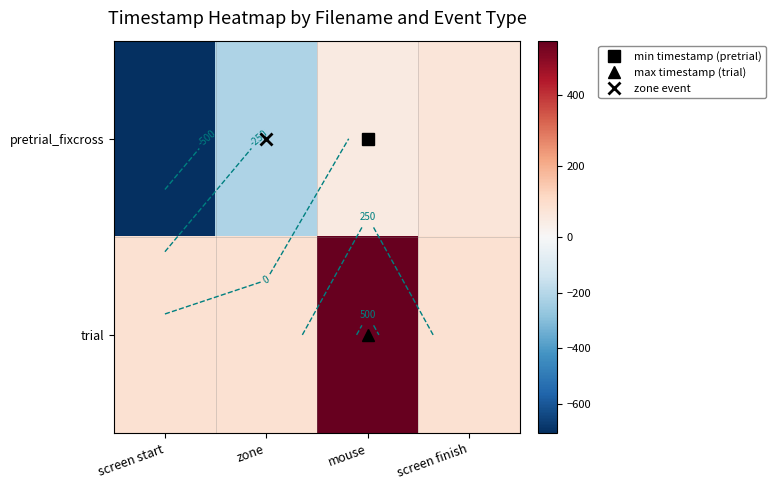

Rank the categories by pretrial_fixcross value from lowest to highest.

screen start, zone, mouse, screen finish